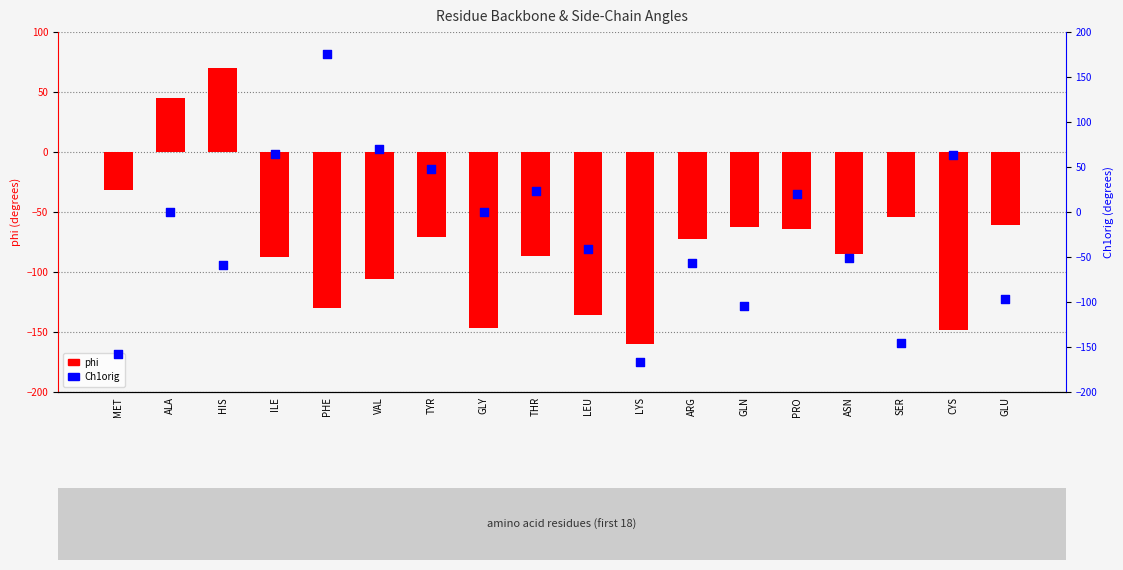

At which category is the sum across all series the highest?

PHE